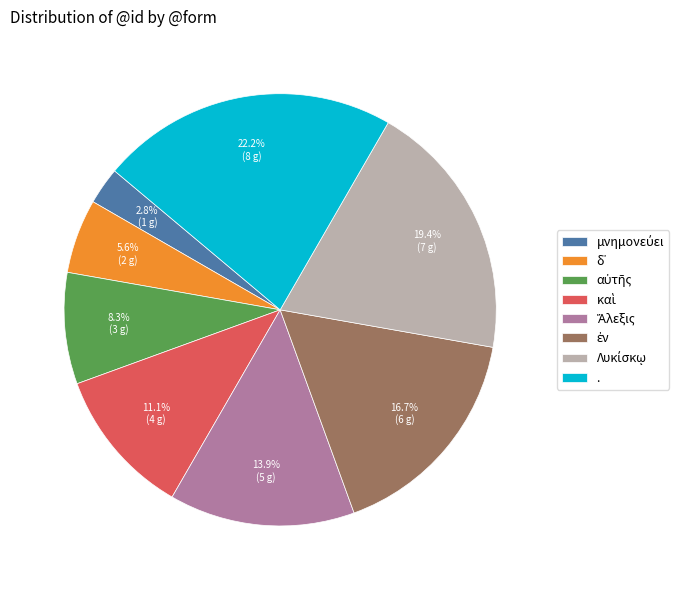

Is there any slice that represents more than half of the pie?

No